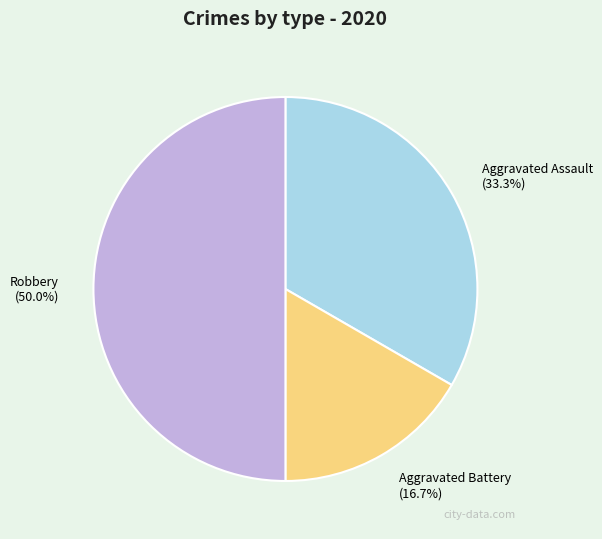

What percentage is the Robbery slice, to the nearest percent?

50%